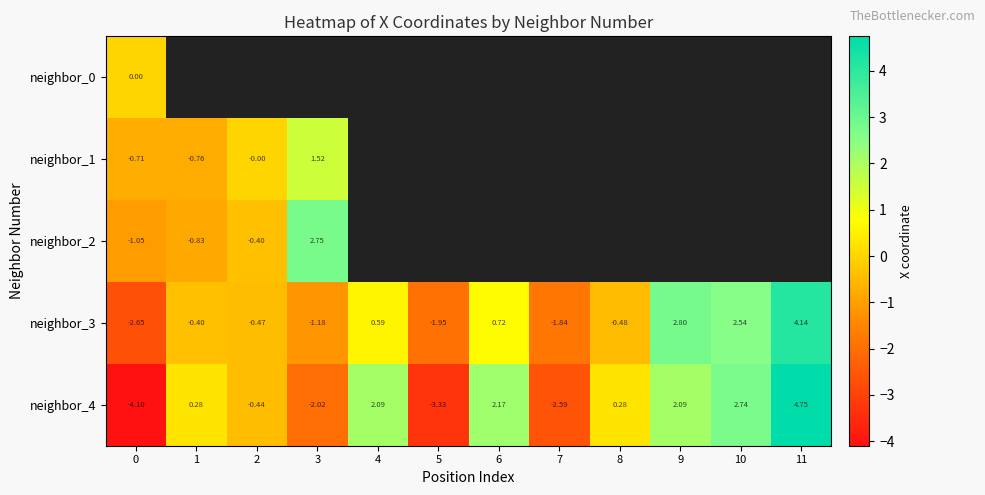

What is the maximum value for neighbor_1?

1.5